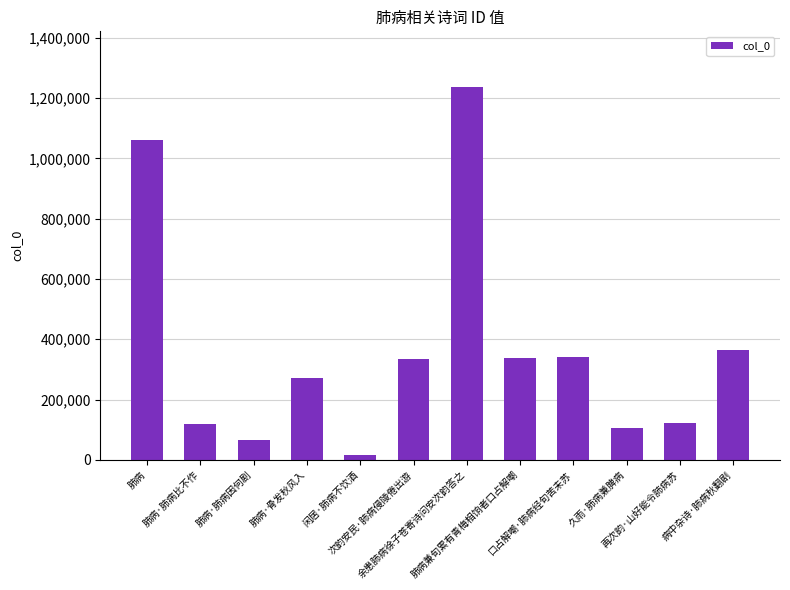

What is the greatest value displayed?

1236419